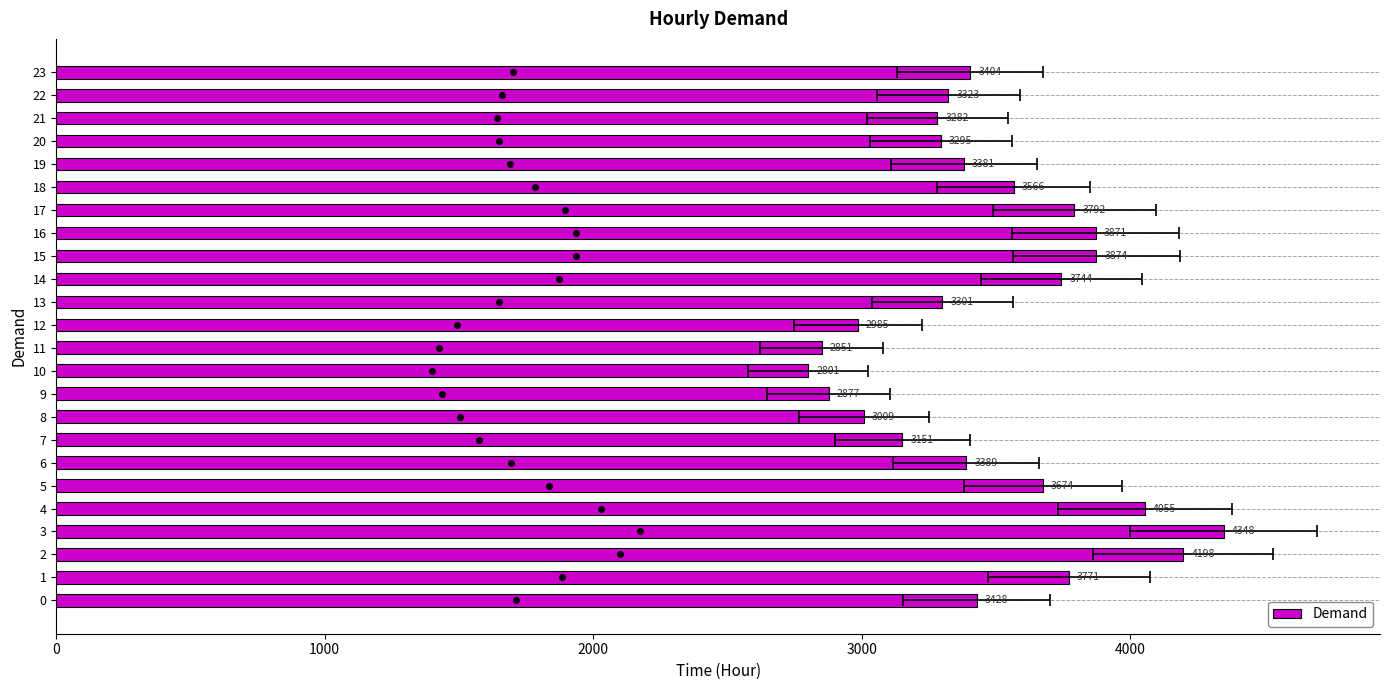

What is the label of the 3rd bar from the right?

21